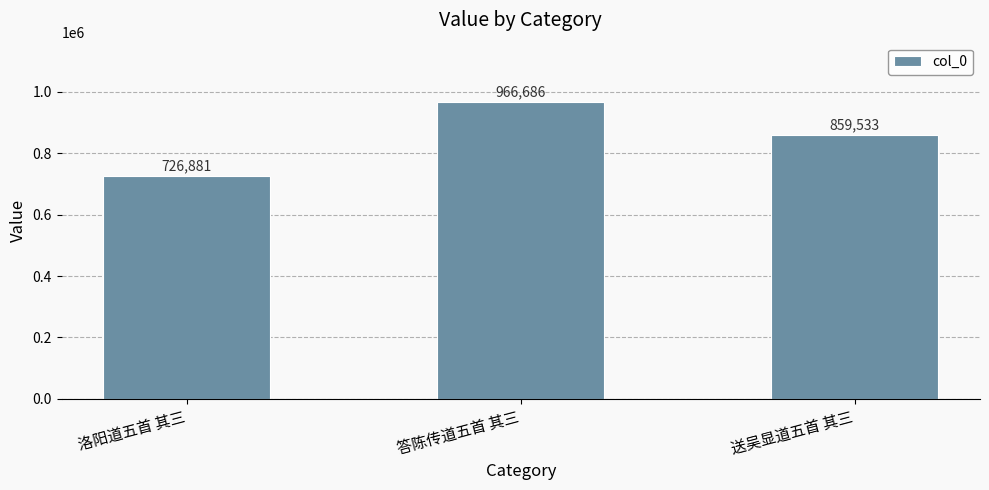

What is the average value?

851033